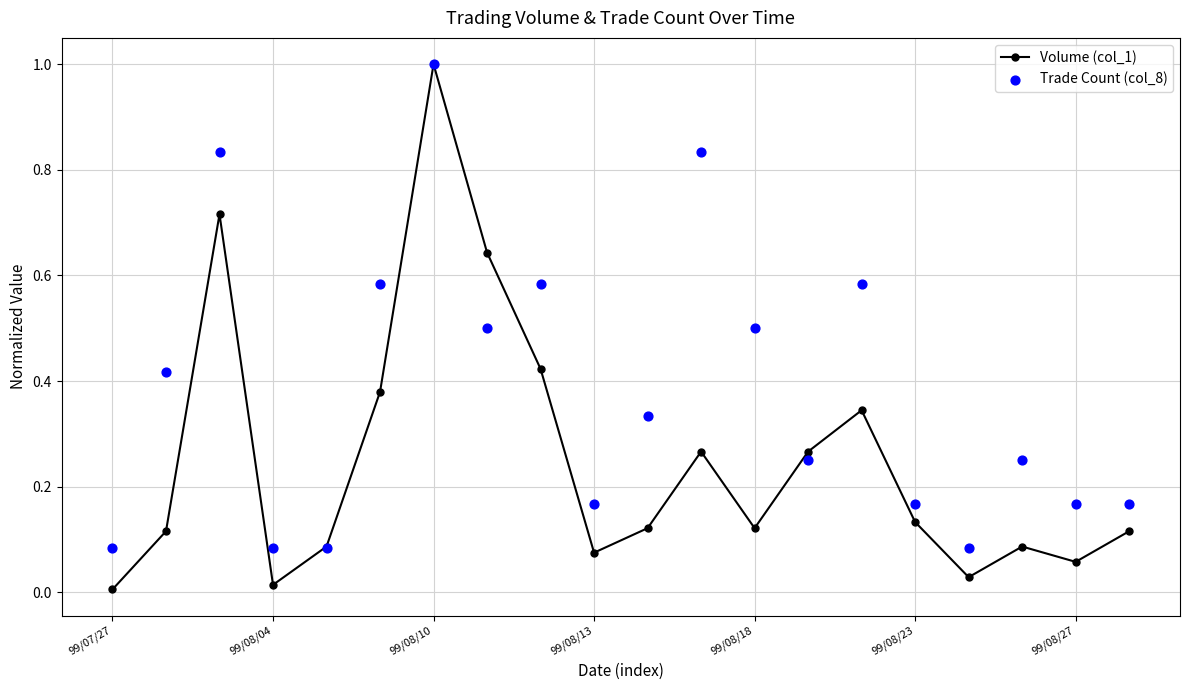

At which category does Volume (col_1) reach its first local valley?

99/08/04